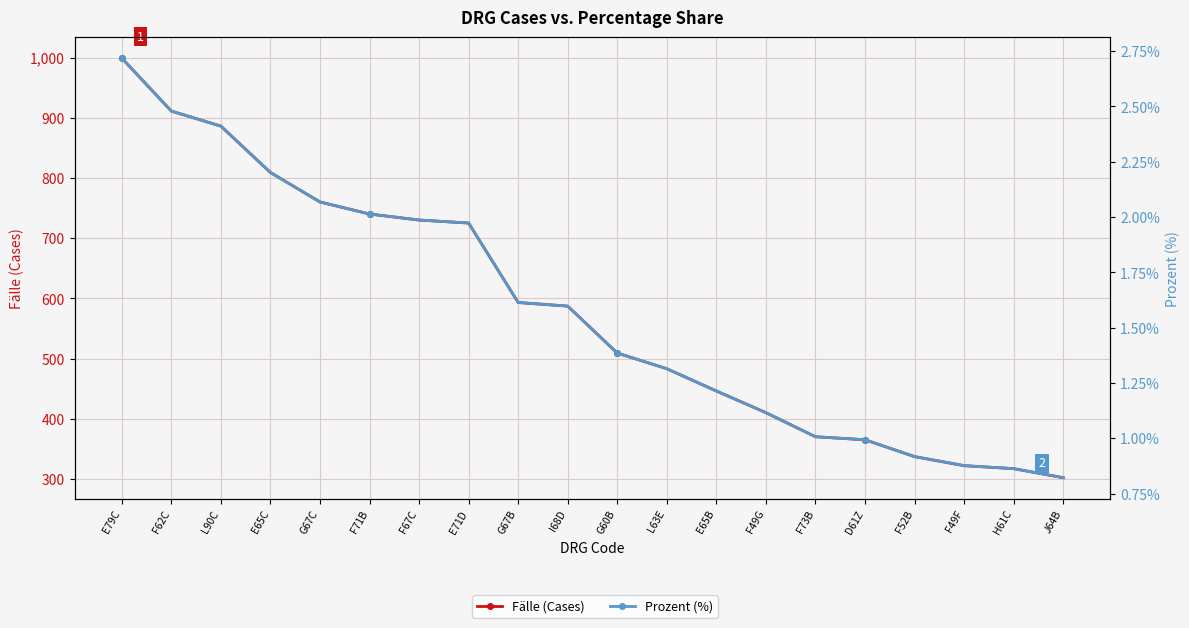

What is the highest value of the Prozent (%) series?

2.7